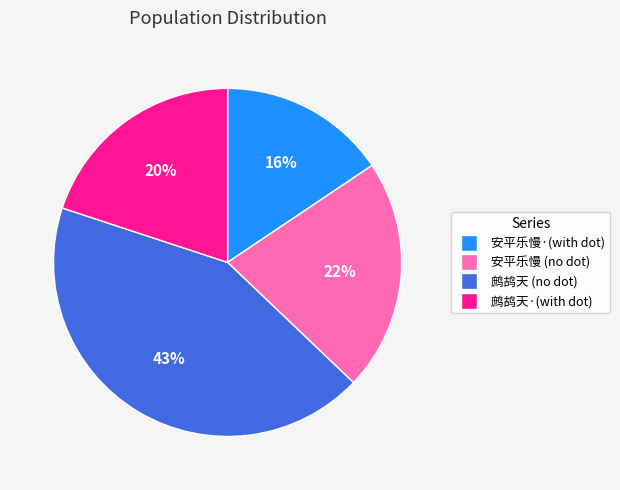

Is there a majority slice in this chart?

No